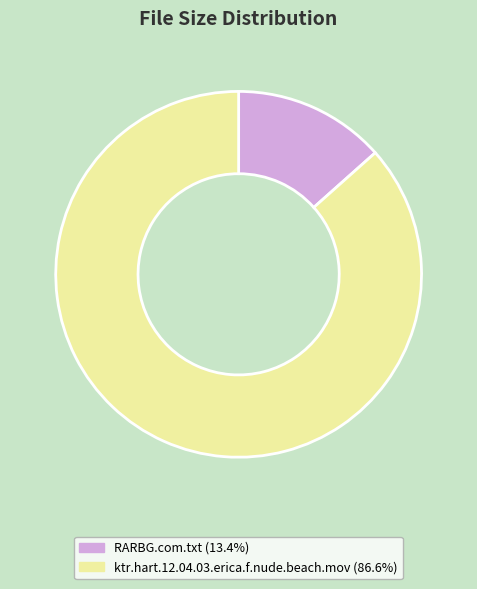

Rank the categories by value from lowest to highest.

RARBG.com.txt, ktr.hart.12.04.03.erica.f.nude.beach.mov